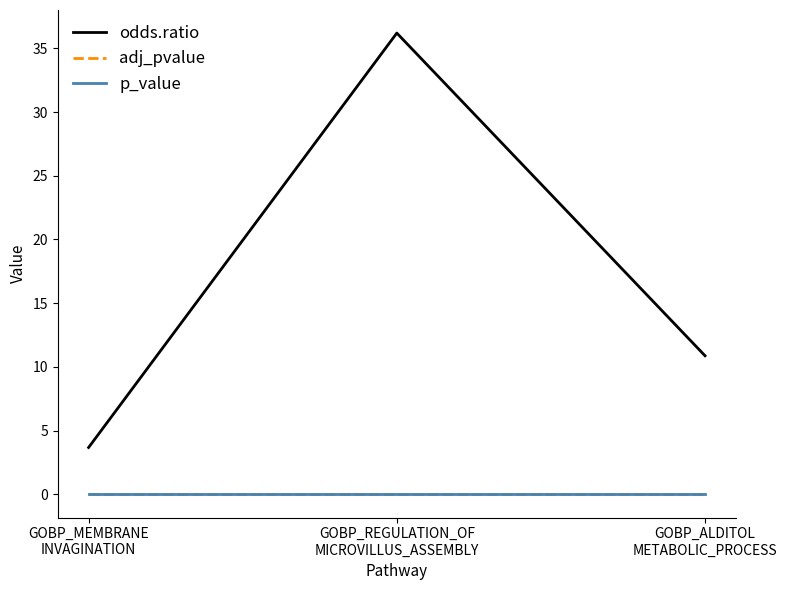

The p_value series shows 0.0 at GOBP_ALDITOL
METABOLIC_PROCESS. True or false?

True